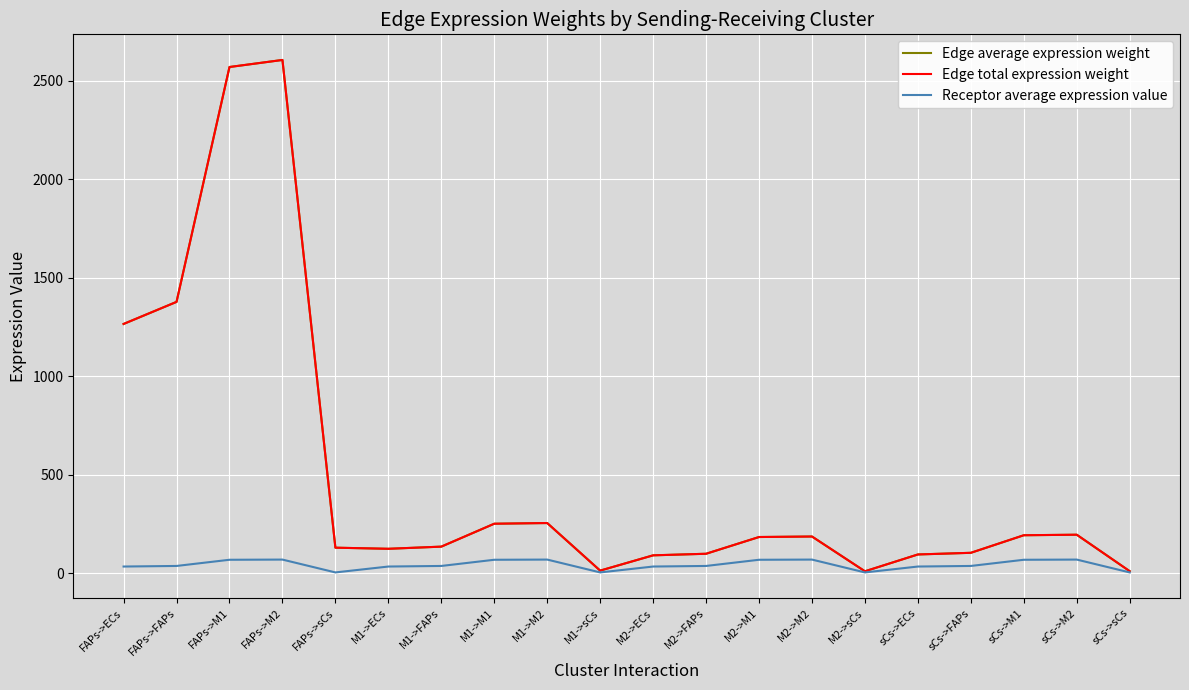

Rank the categories by Edge average expression weight value from lowest to highest.

M2->sCs, sCs->sCs, M1->sCs, M2->ECs, sCs->ECs, M2->FAPs, sCs->FAPs, M1->ECs, FAPs->sCs, M1->FAPs, M2->M1, M2->M2, sCs->M1, sCs->M2, M1->M1, M1->M2, FAPs->ECs, FAPs->FAPs, FAPs->M1, FAPs->M2